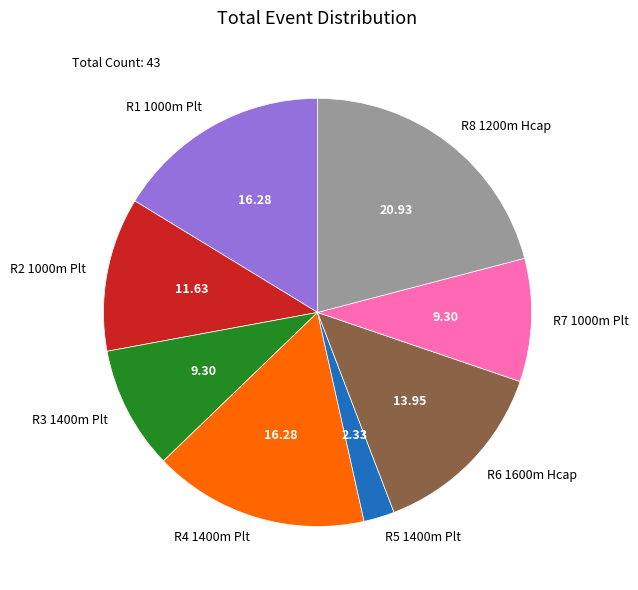

Combined, do R5 1400m Plt and R1 1000m Plt account for over 50%?

No